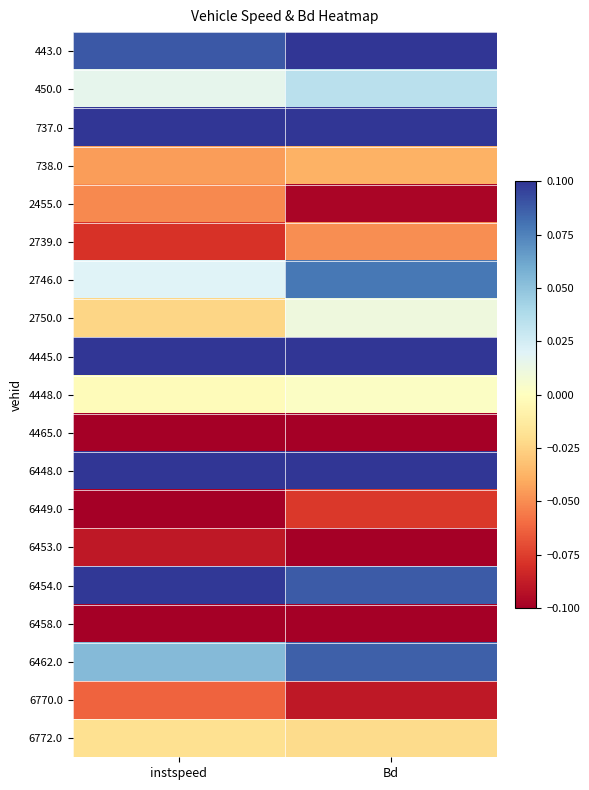

Which has a higher value, instspeed or Bd?

Bd